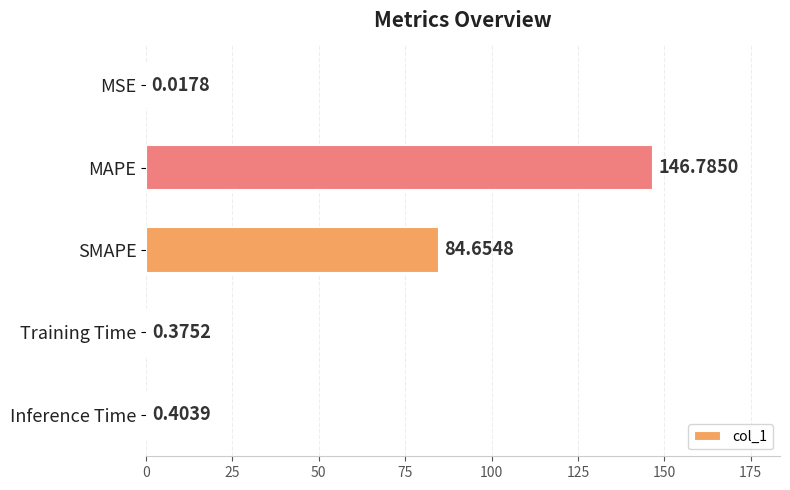

What is the sum of all values?

232.2